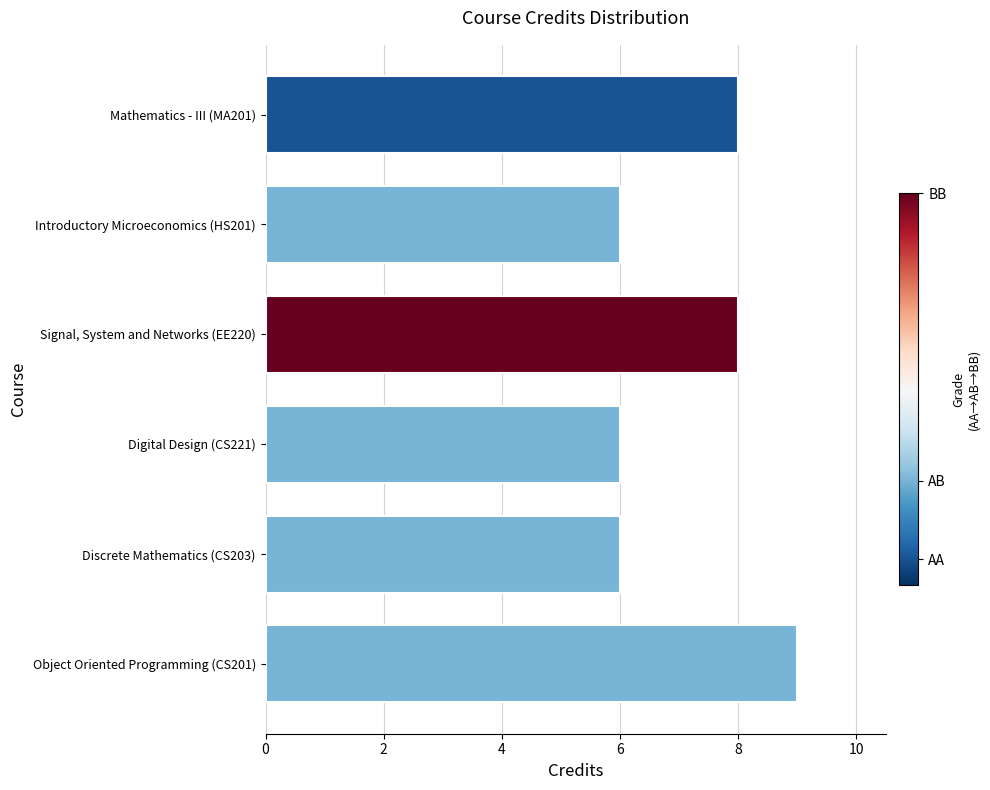

How many data points does each series have?

6